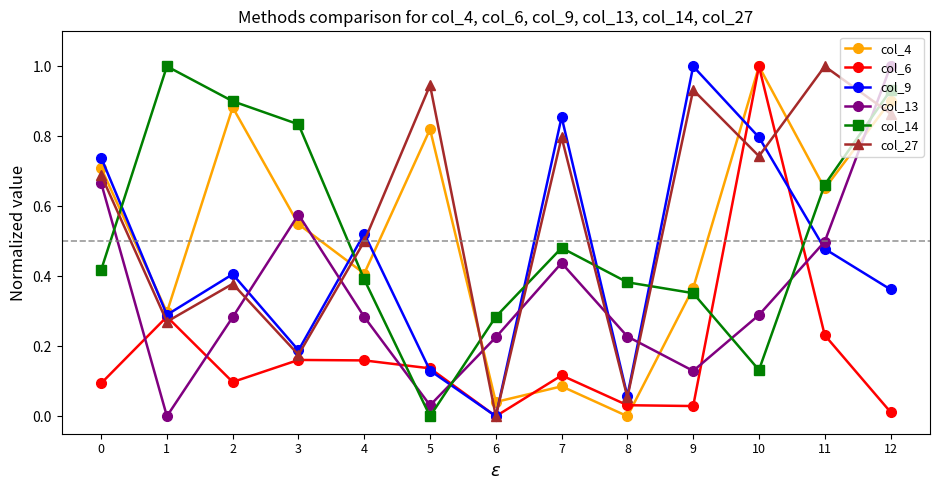

Between 10 and 11, which series saw the biggest shift?

col_6